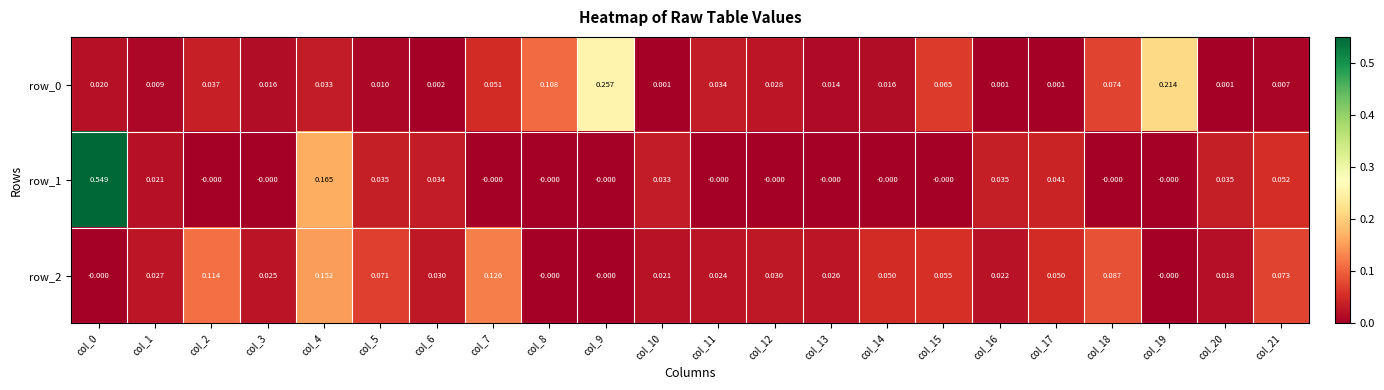

Is the value of row_0 at col_19 greater than the value of row_1 at col_11?

Yes